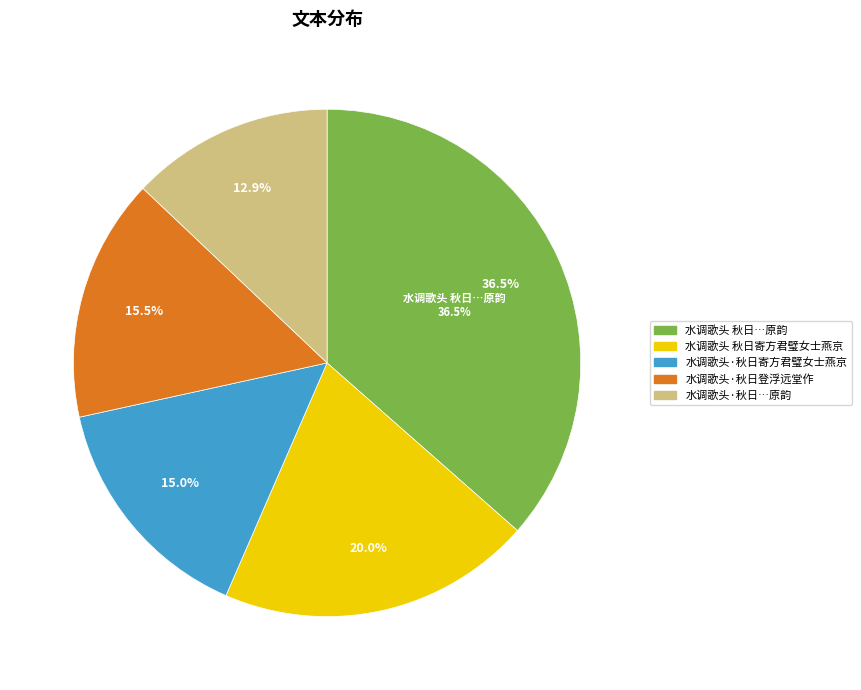

True or false: 水调歌头 秋日，送徐方虎太史给假省亲归武源，用朱竹垞检讨寄曹秋岳先生原韵 accounts for 28% of the total.

False